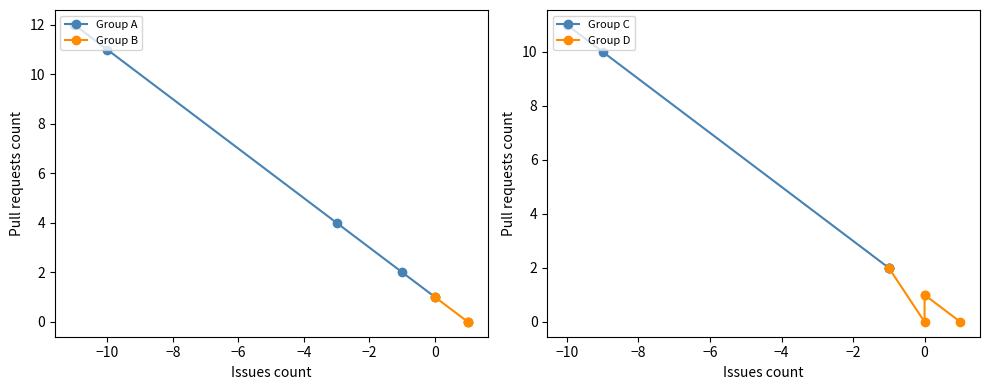

True or false: Group C and Group B cross at least once.

False